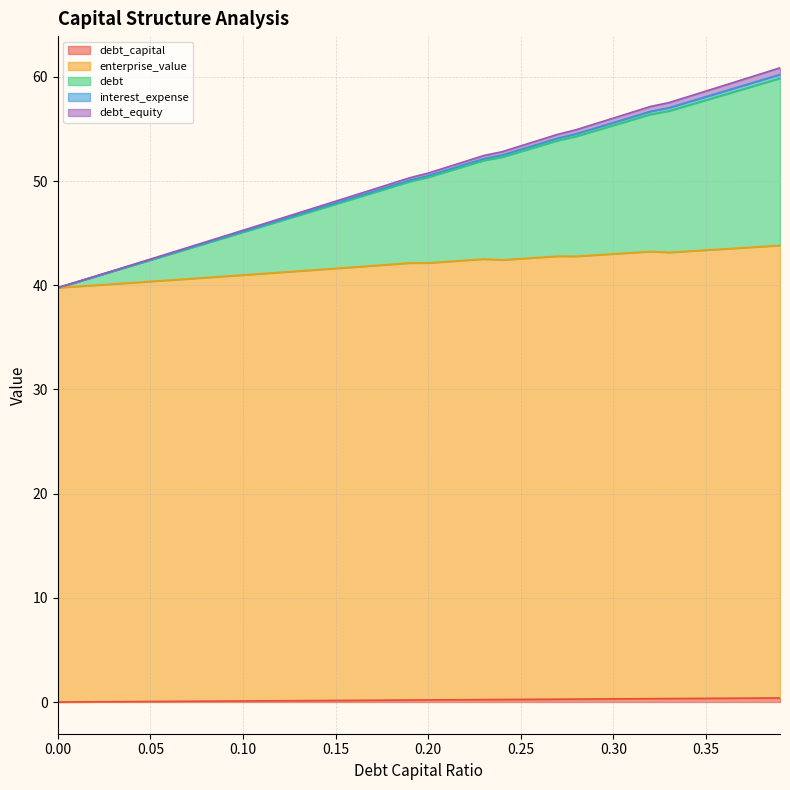

Between 0.02 and 0.07, which series saw the biggest shift?

debt